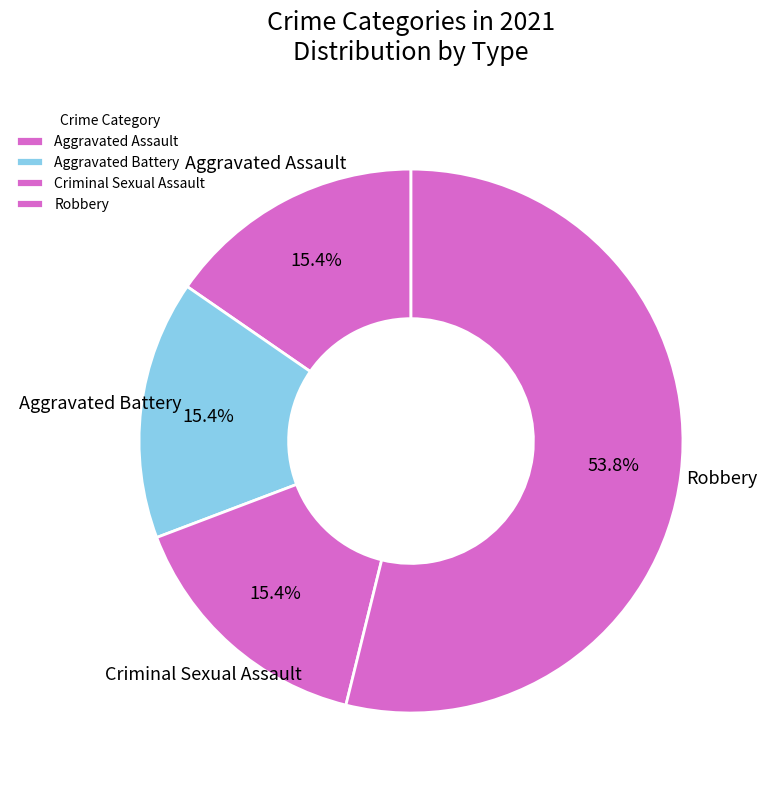

Count the number of slices in the pie.

4